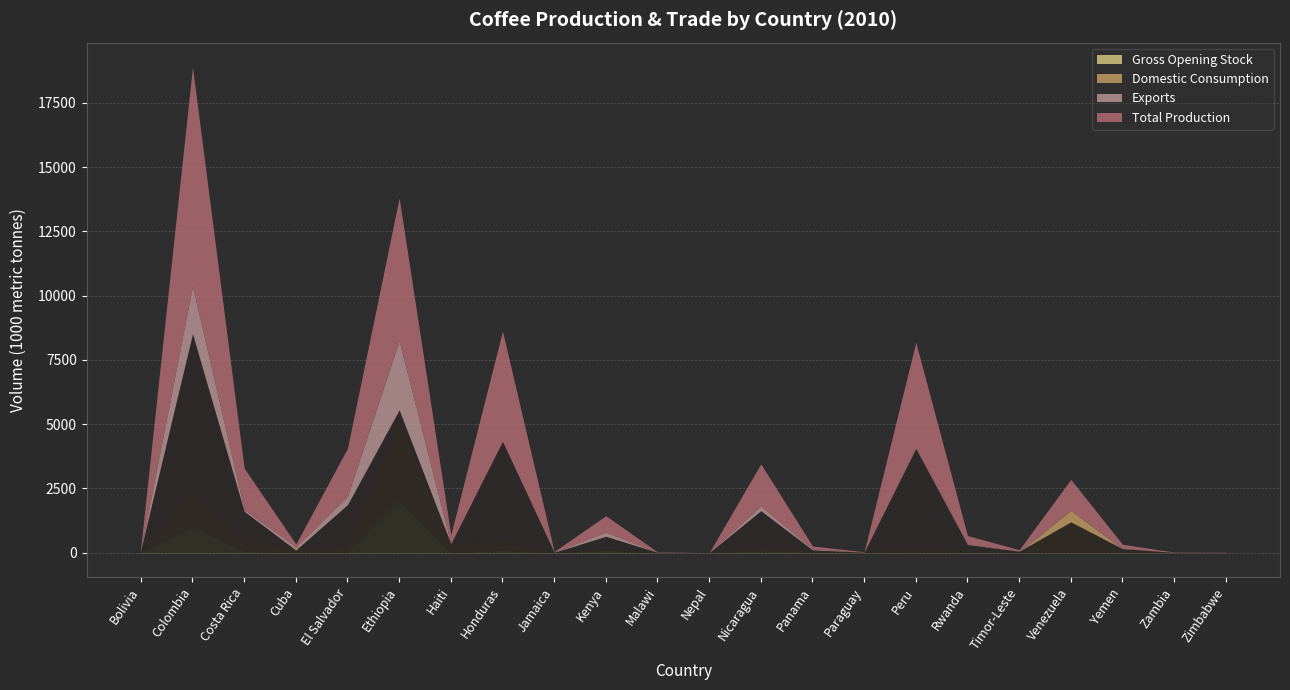

At which category does Domestic Consumption reach its first local peak?

Colombia